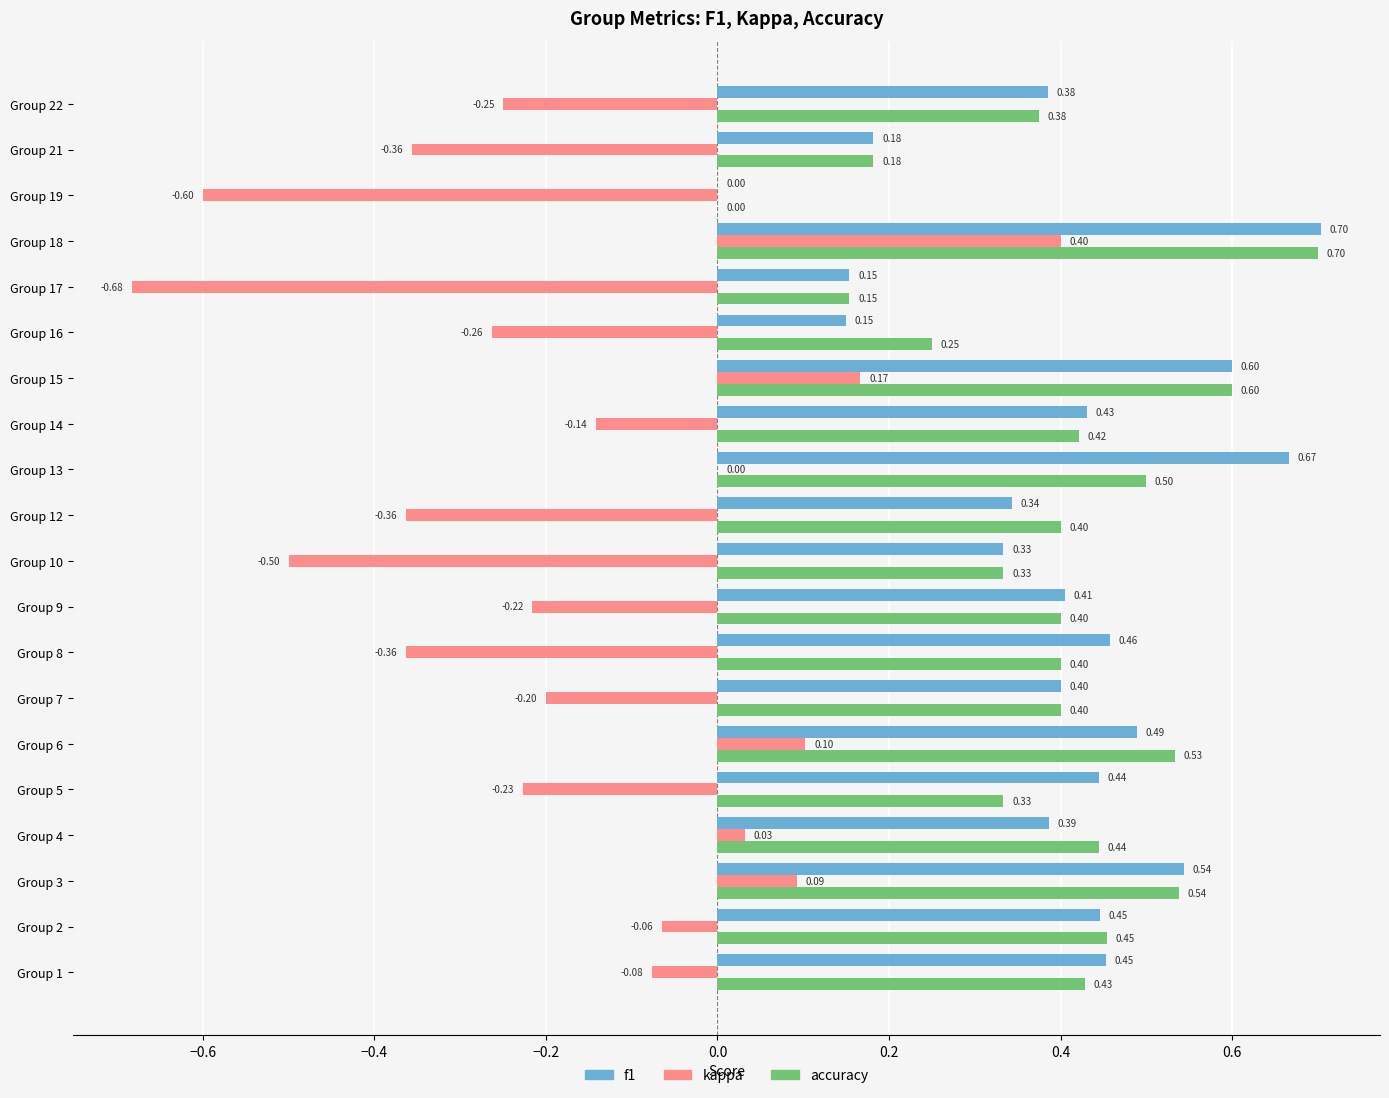

Which series changed the most between Group 9 and Group 21?

f1